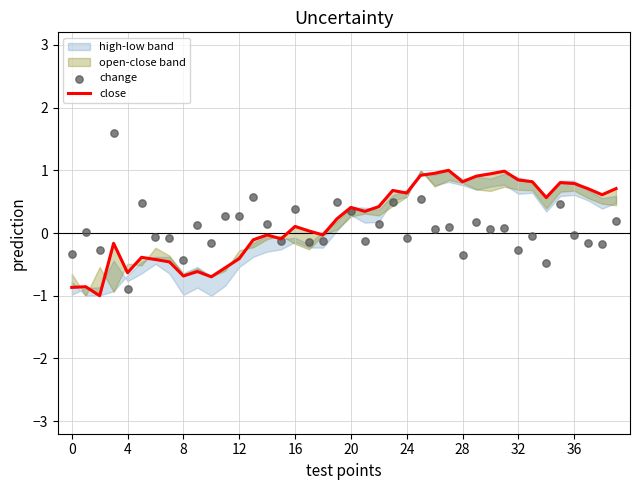

Which series reaches the minimum Y coordinate?

close